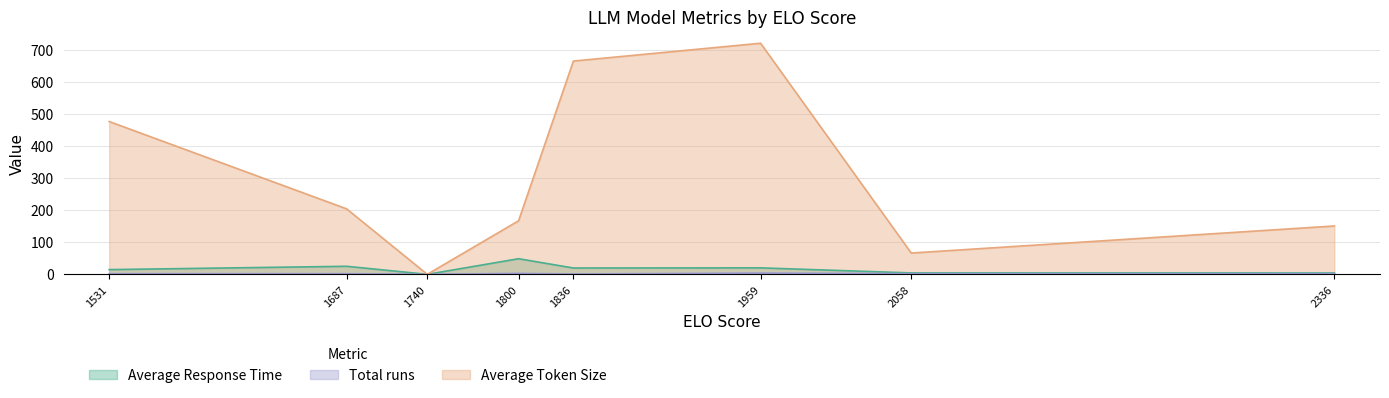

At which label does Average Token Size reach its peak?

1959